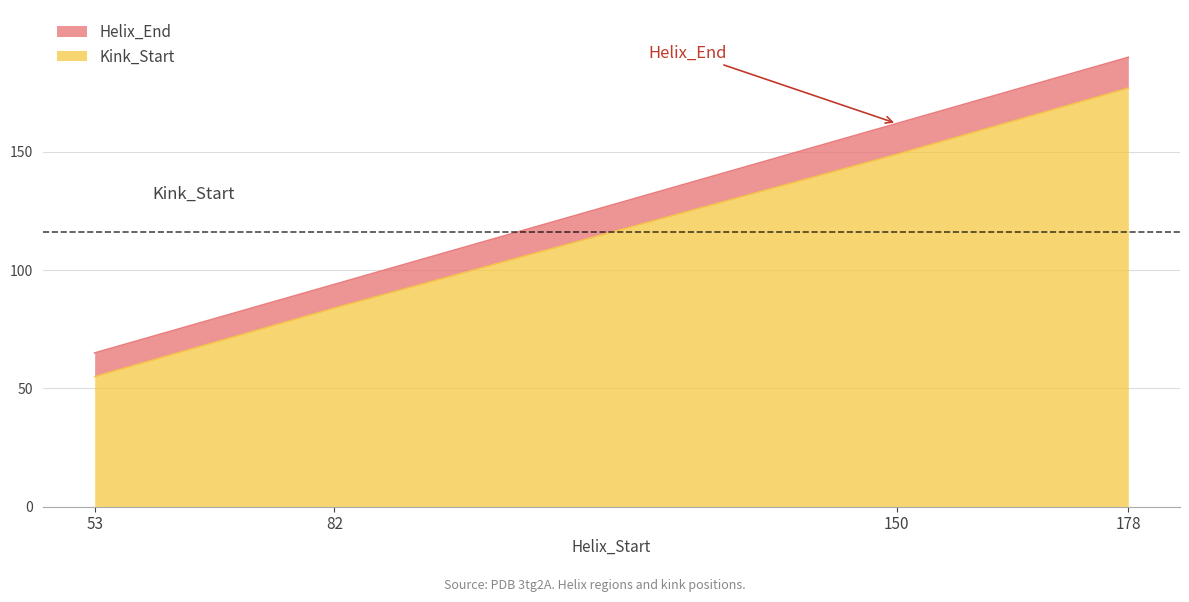

Rank the series by their maximum value, from highest to lowest.

Helix_End, Kink_Start